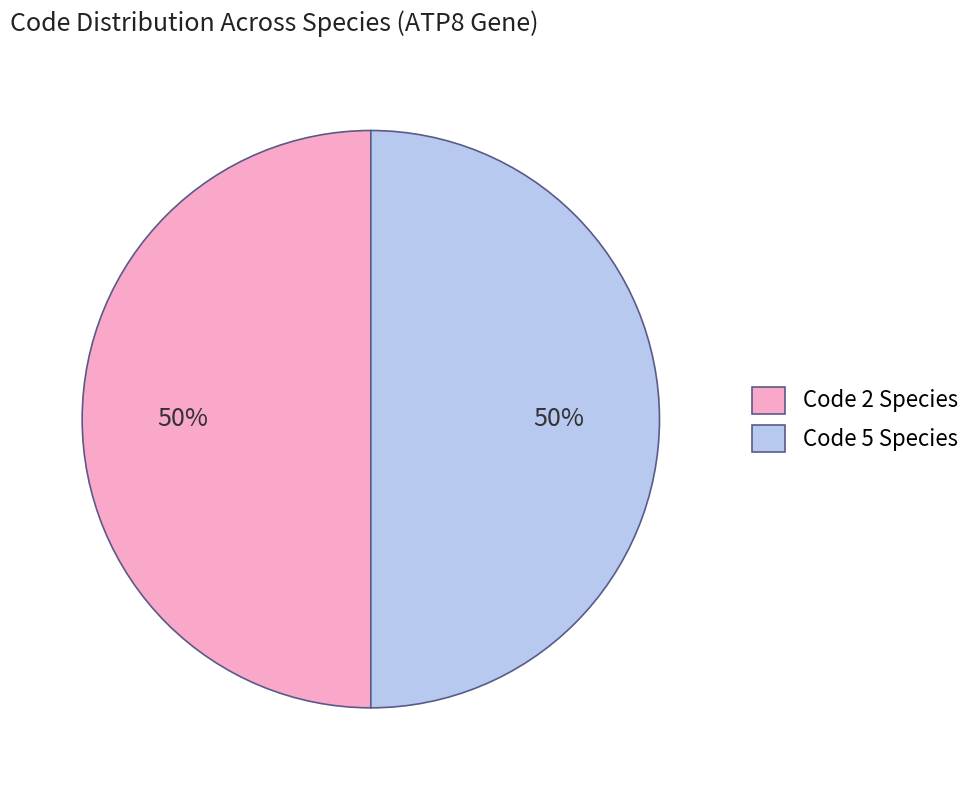

How many slices are in this pie chart?

2